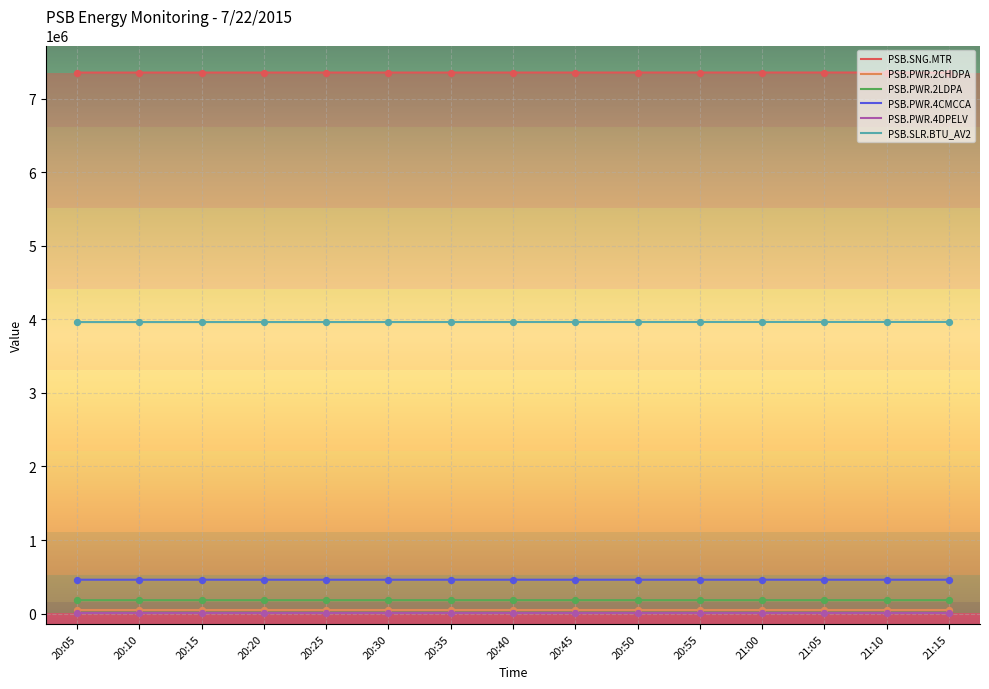

What are all the series names shown in the legend?

PSB.SNG.MTR, PSB.PWR.2CHDPA, PSB.PWR.2LDPA, PSB.PWR.4CMCCA, PSB.PWR.4DPELV, PSB.SLR.BTU_AV2